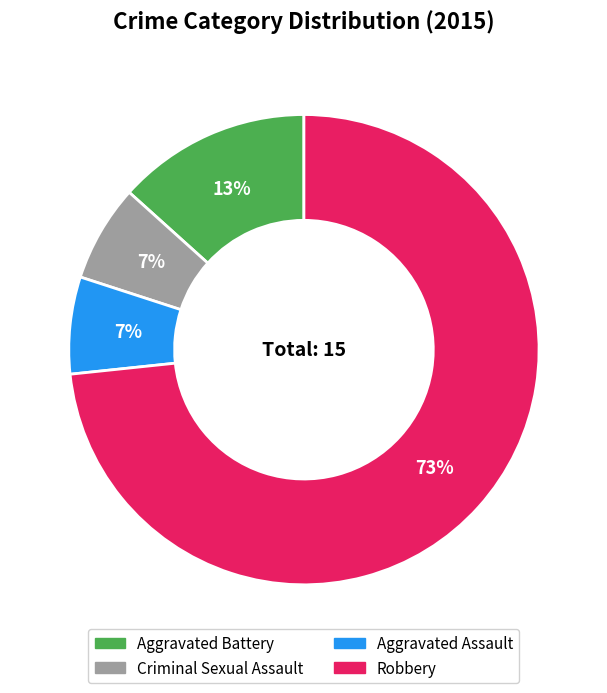

Which category has the biggest portion of the pie?

Robbery